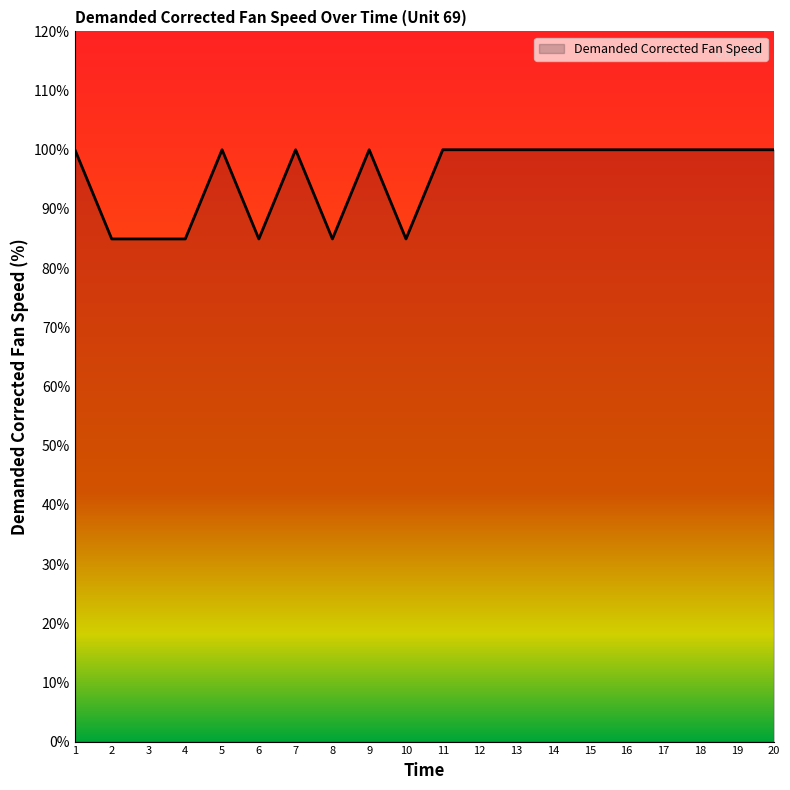

Does the chart display data point markers on the line(s)?

No